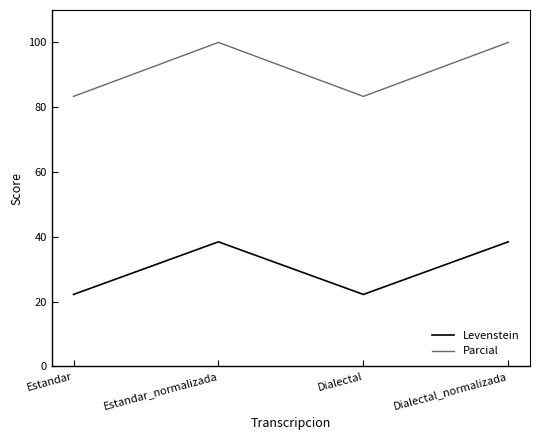

Read the Levenstein value at Dialectal_normalizada.

38.5